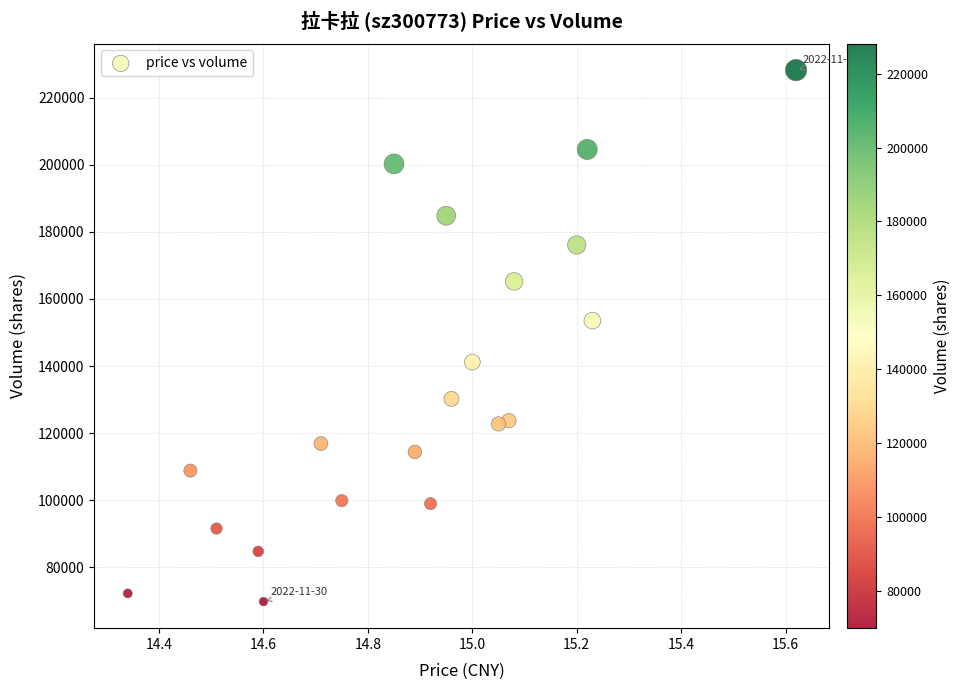

What Y value in the scatter plot is closest to 148990?

153541